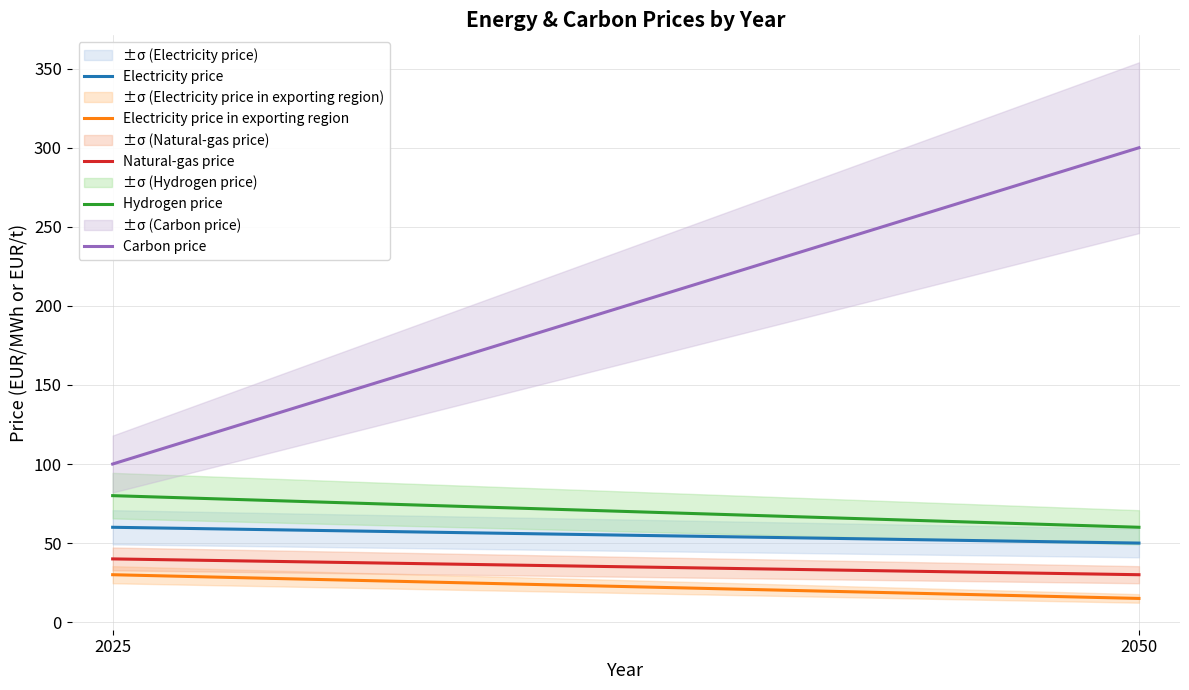

Which category has the highest value across all series?

2050